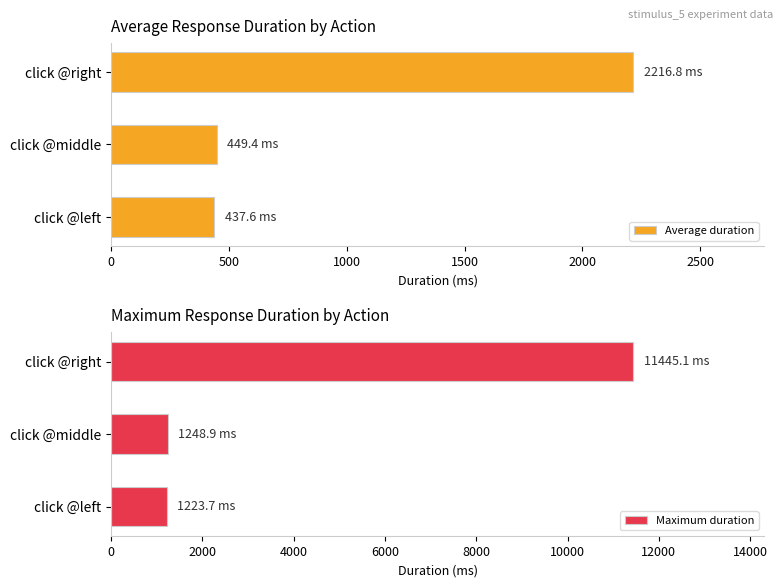

What is the difference between the maximum and second lowest values in the Average duration series?

1767.4